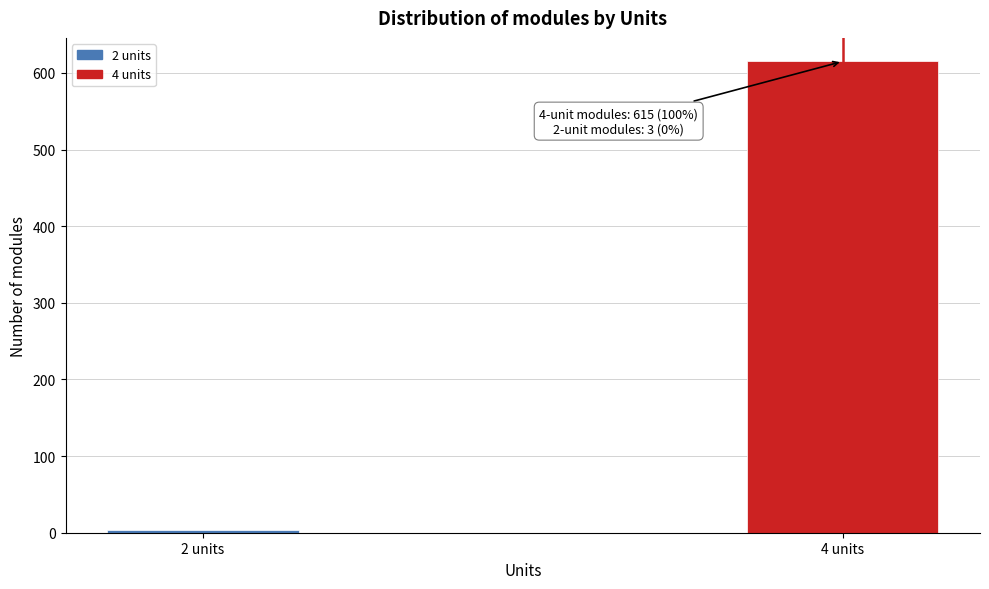

Reading left to right, list all the values displayed in this chart.

2 units=3	4 units=615